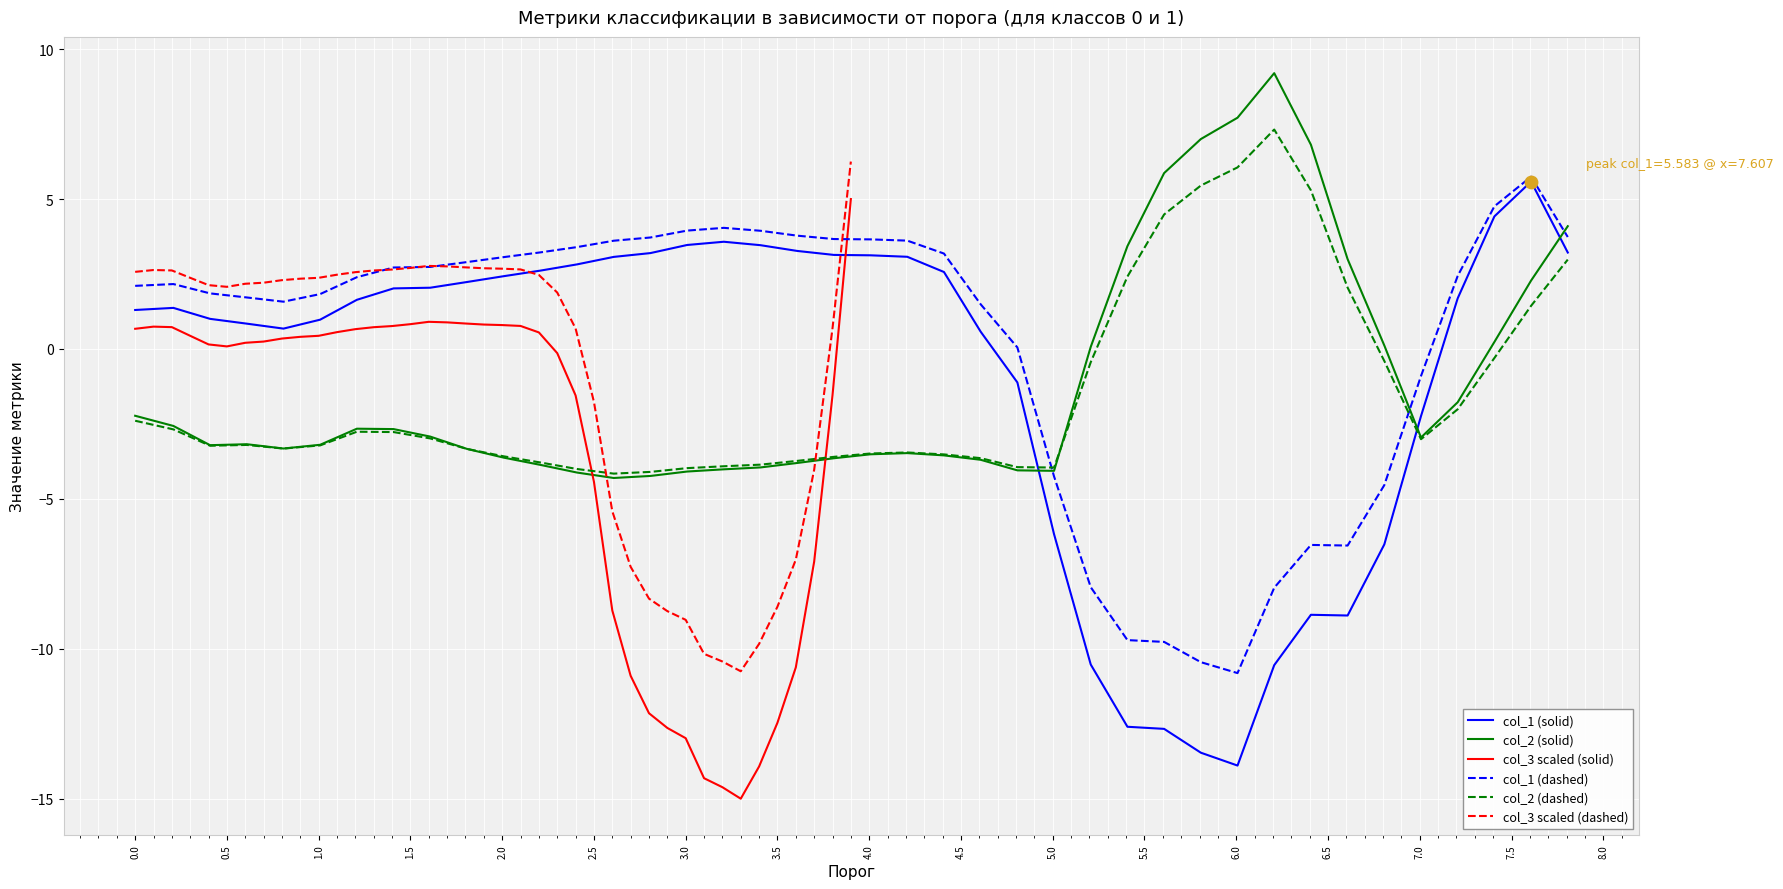

What are all the series names shown in the legend?

col_1 (solid), col_2 (solid), col_3 scaled (solid), col_1 (dashed), col_2 (dashed), col_3 scaled (dashed)